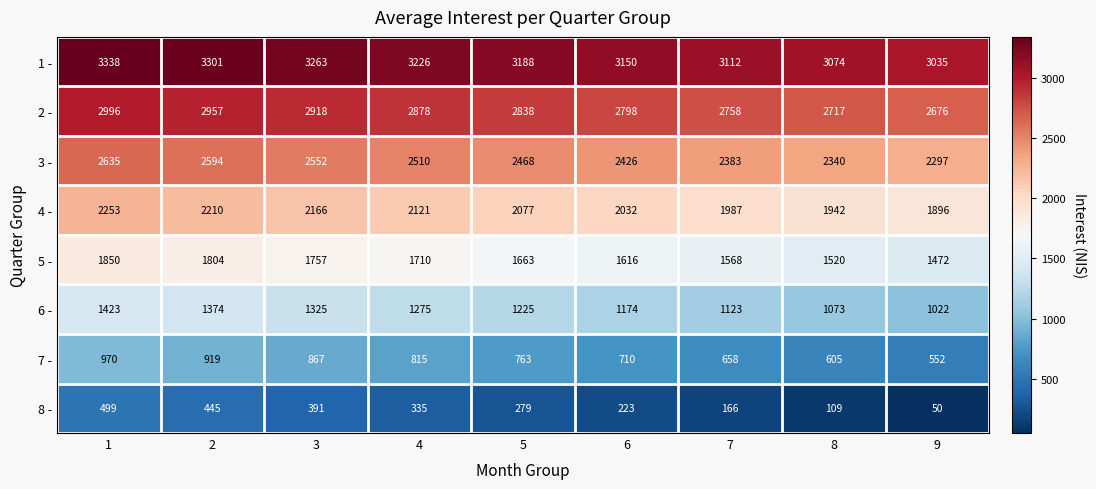

At how many categories does at least one series exceed 664?

9